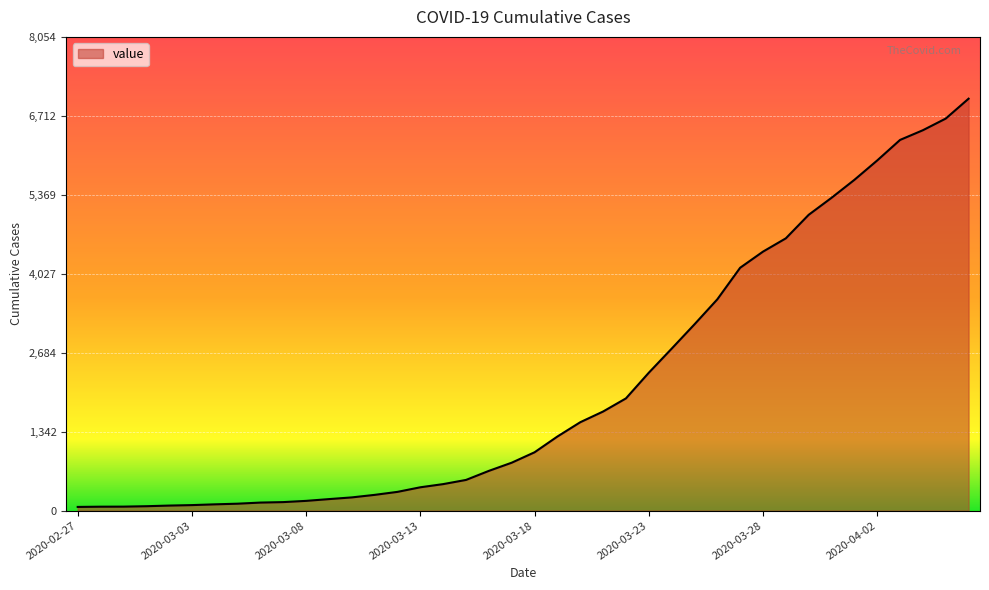

What is the greatest value displayed?

7004